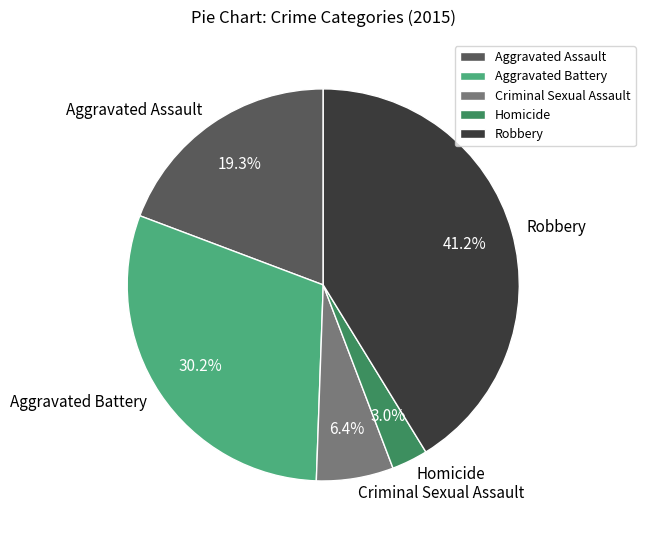

What is the total percentage of Aggravated Battery and Homicide?

33.2%